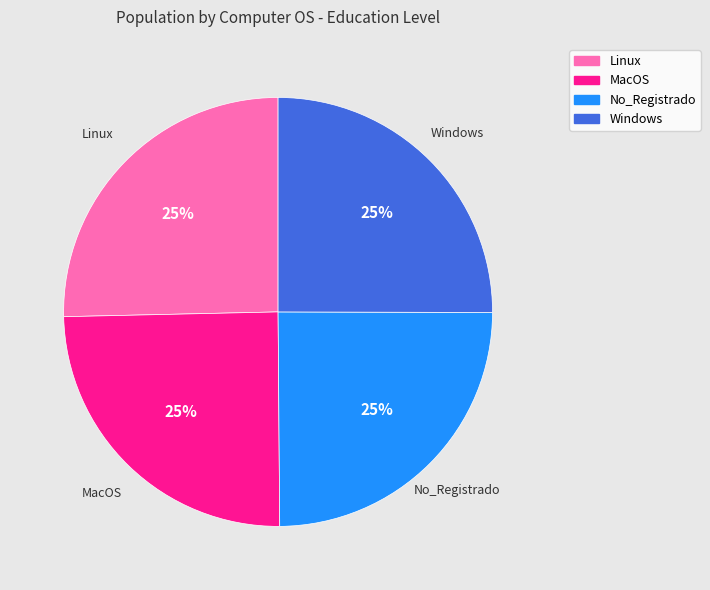

True or false: MacOS accounts for 35% of the total.

False